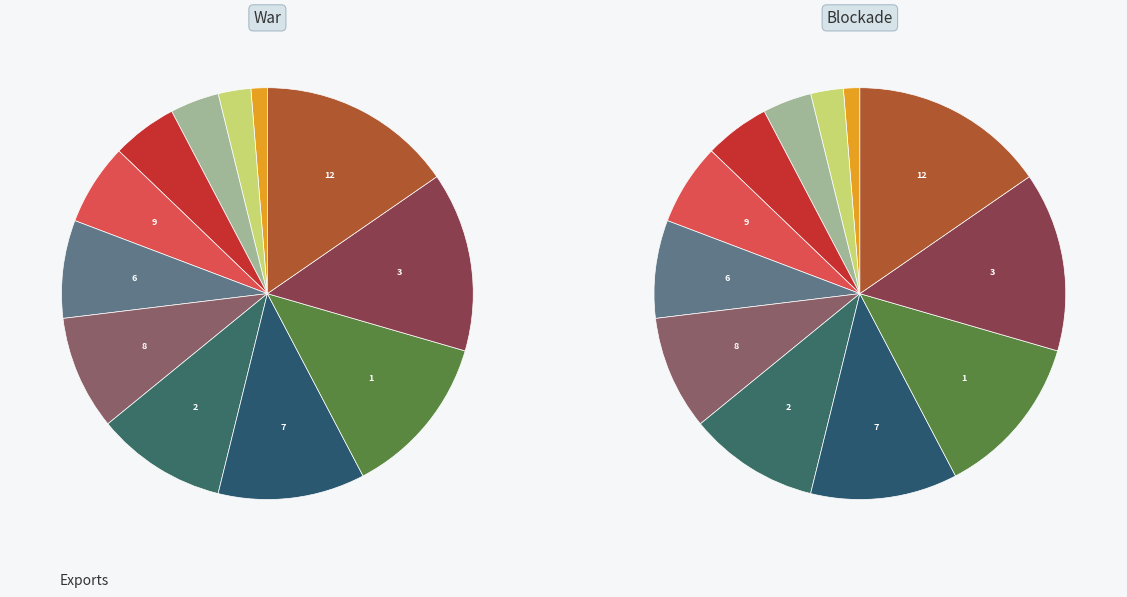

True or false: 12 accounts for 15% of the total.

True